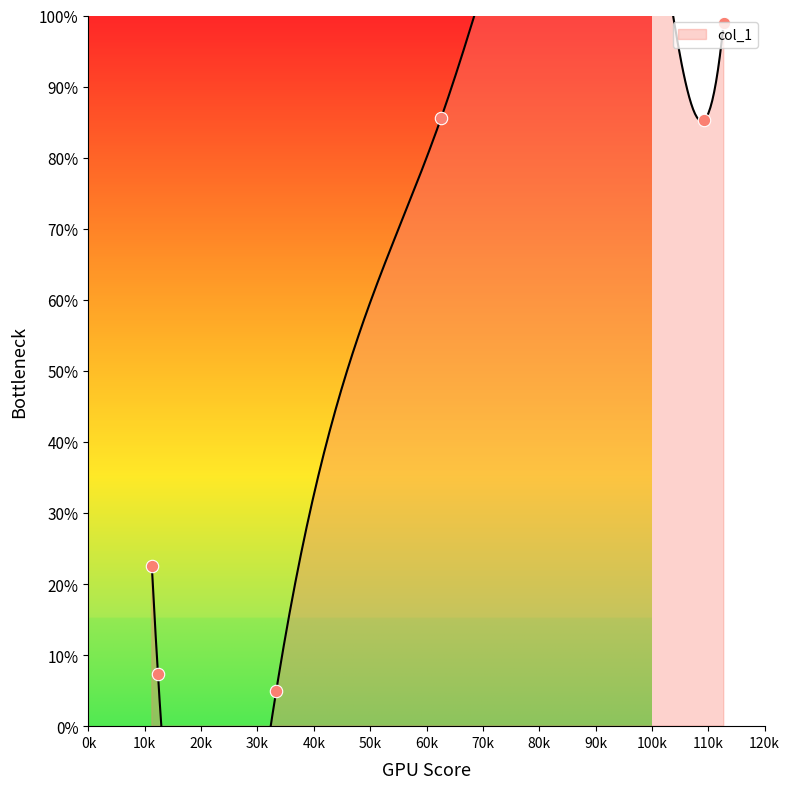

What is the change in value from 62.6 to 112.75?

+13.4